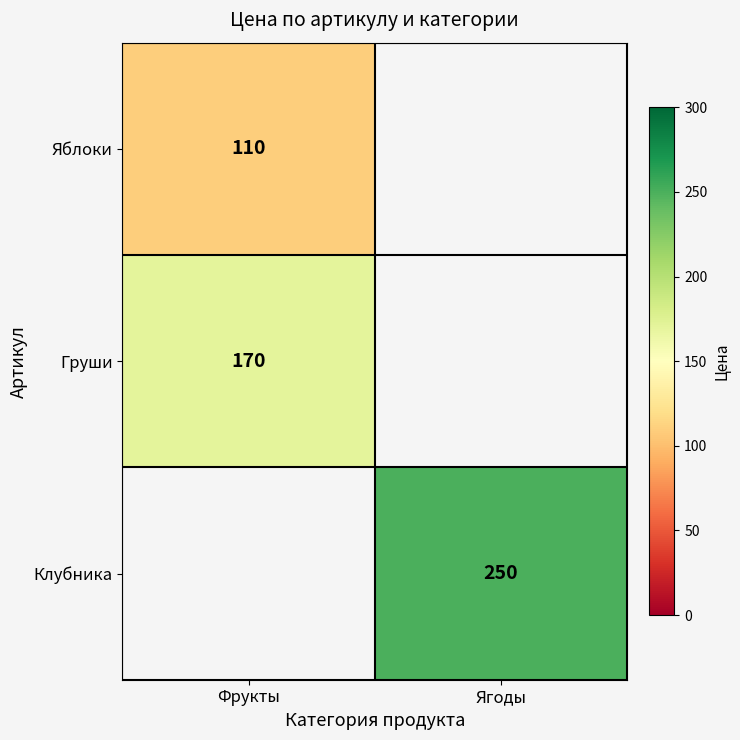

The Груши series shows 170 at Фрукты. True or false?

True